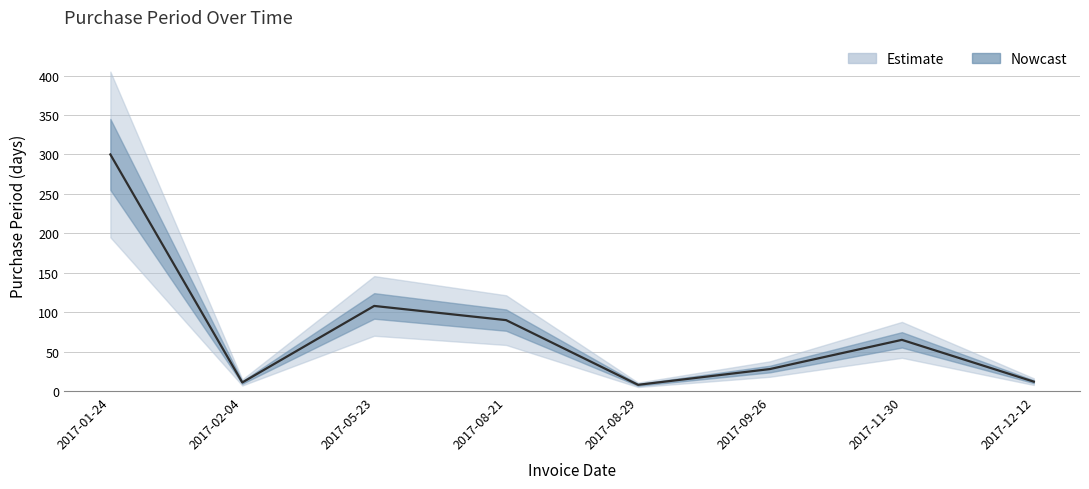

Is it true that the value at 2017-08-29 is 8?

True